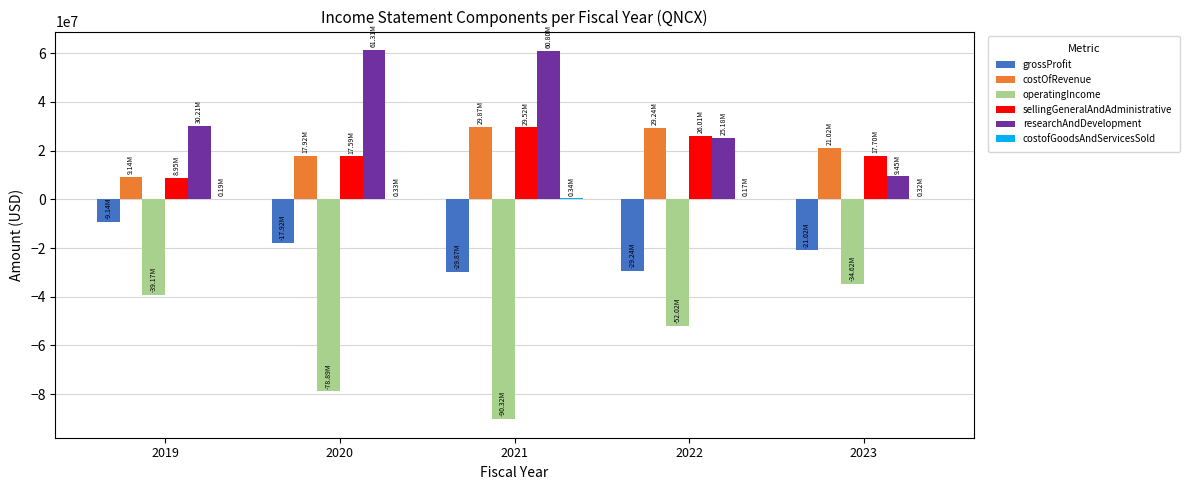

The value of researchAndDevelopment at 2019 is 30214000. True or false?

True